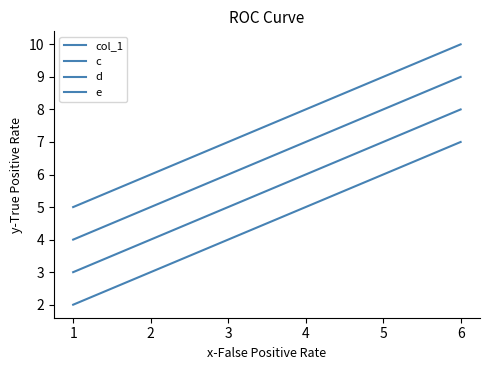

The col_1 series shows 2 at 1. True or false?

True